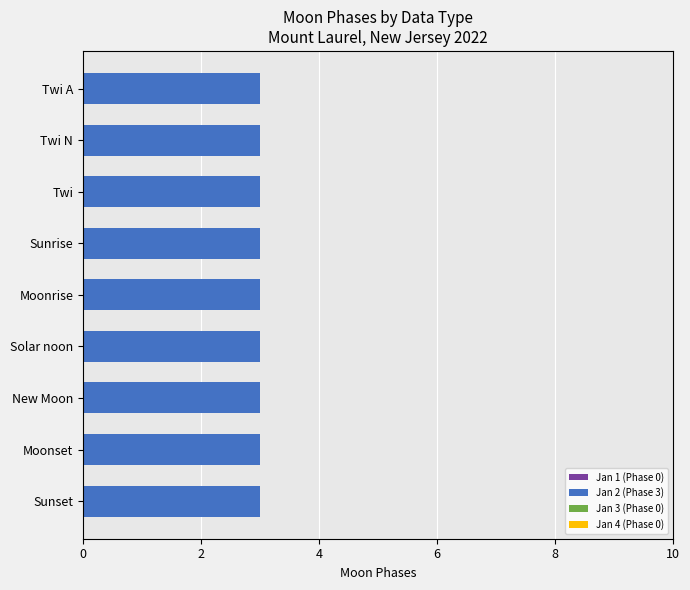

The 2001 series shows 1 at Twi A. True or false?

False